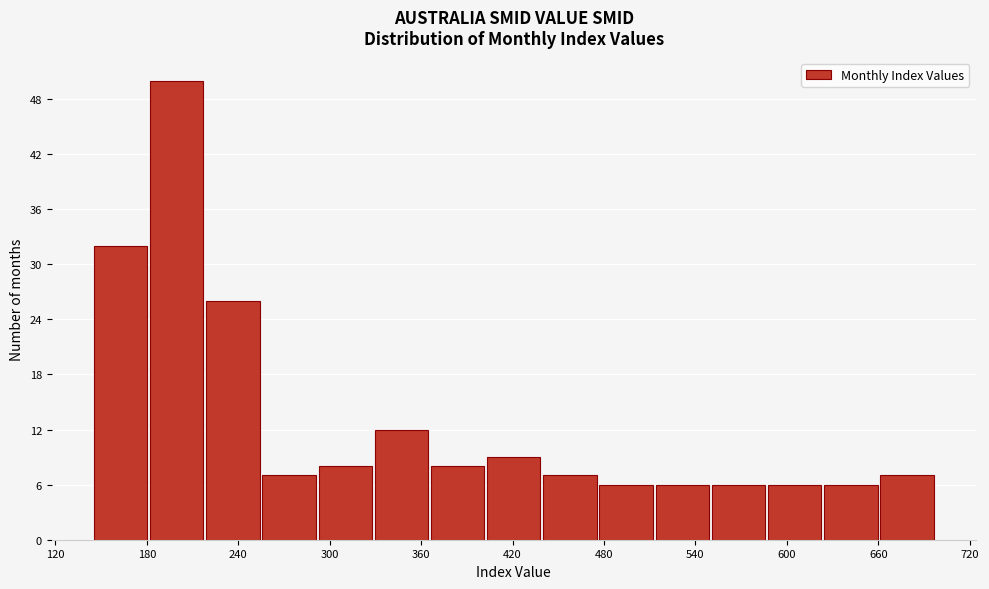

Read against the x-axis, roughly where is the centre of the tallest bar?

200